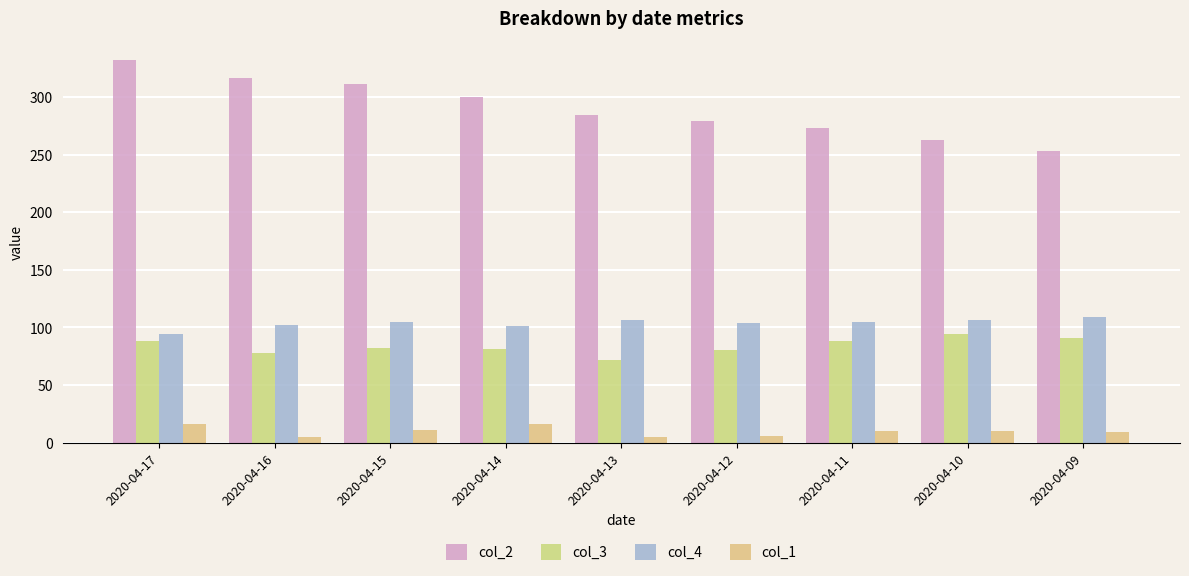

What is the maximum value for col_2?

332